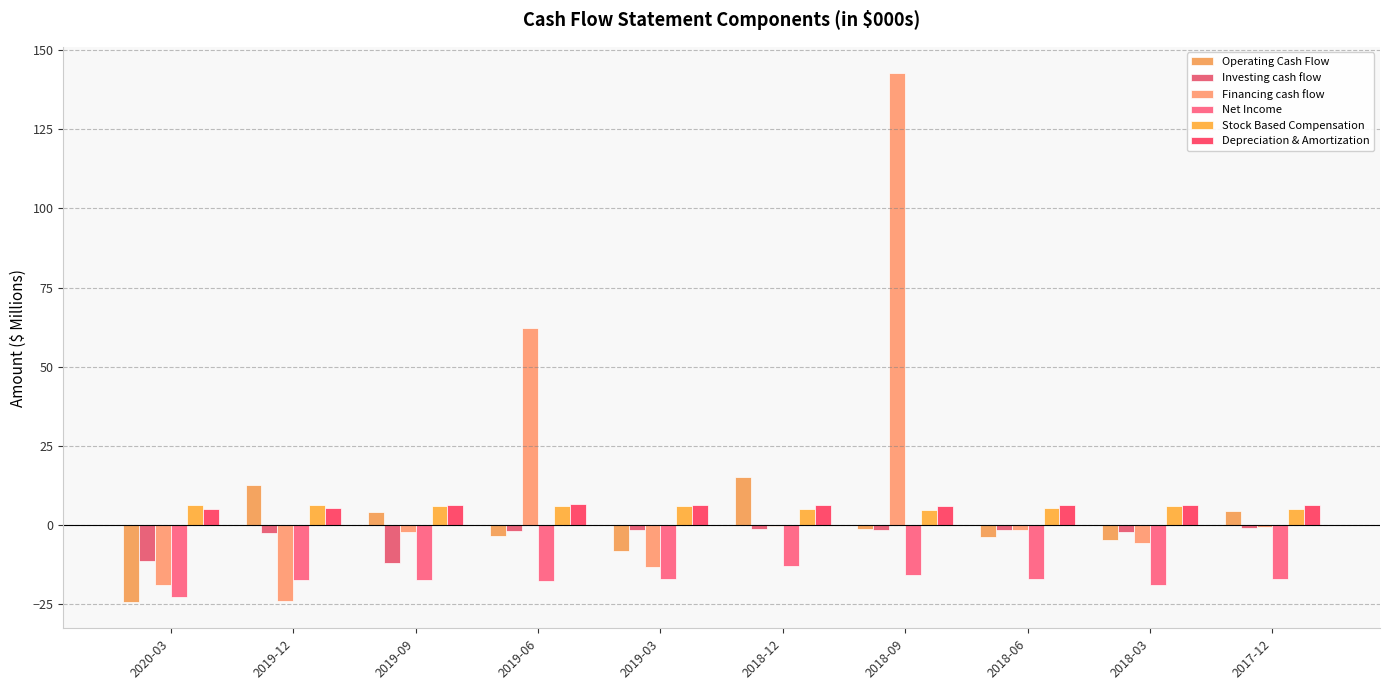

Between 2019-09 and 2018-03, which series saw the biggest shift?

Investing cash flow